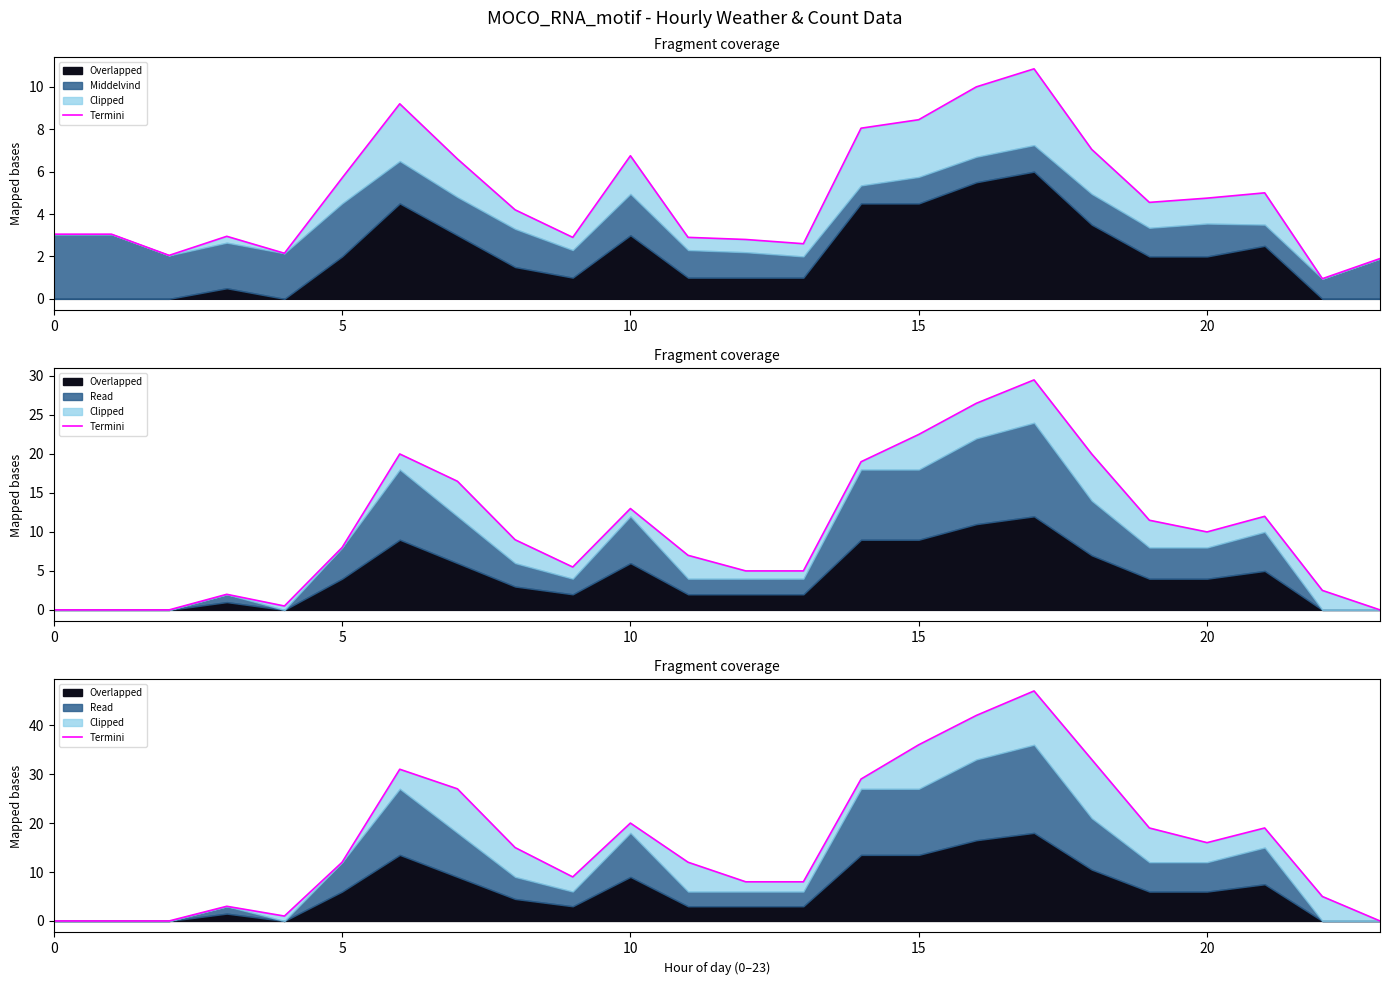

What is the label of the 4th point from the right?

20